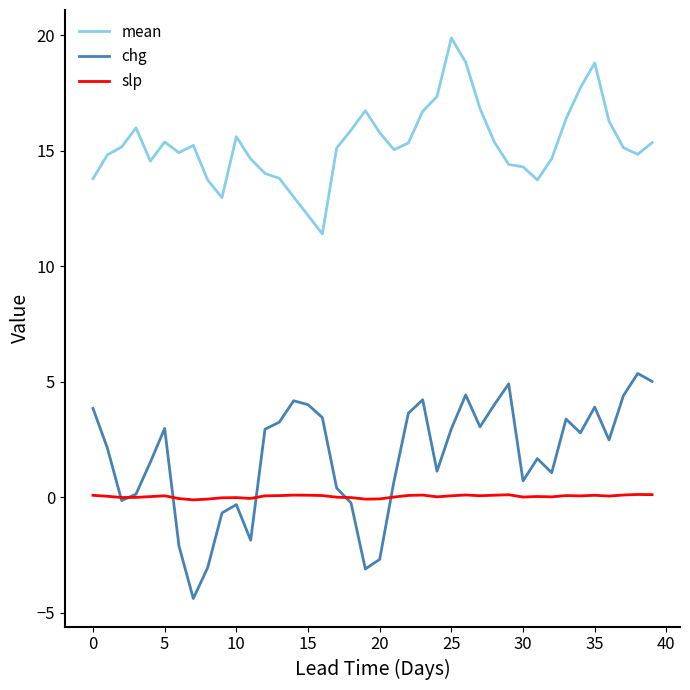

True or false: slp and chg cross at least once.

True